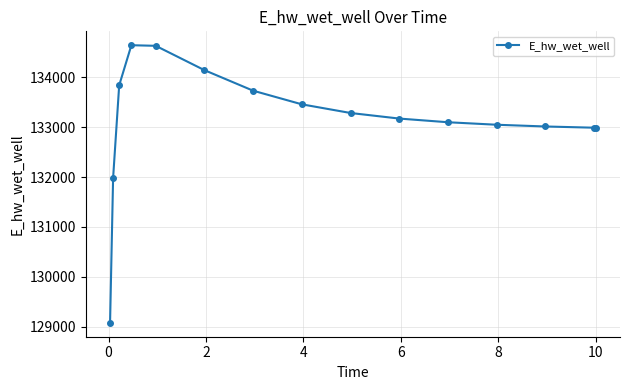

What is the maximum value shown in the chart?

134643.6